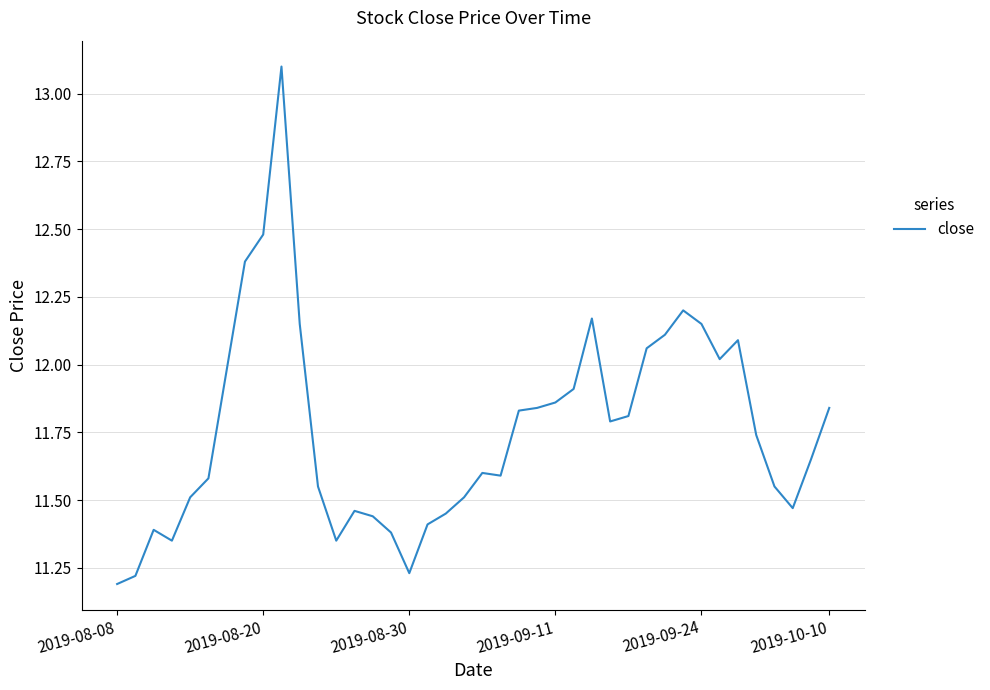

What is the difference between the maximum and minimum values?

1.9